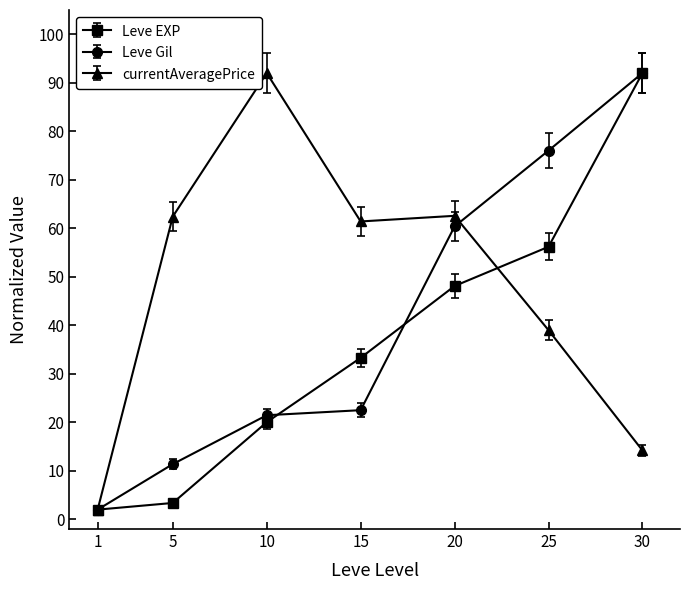

What is the total value across all series at 10?

133.5